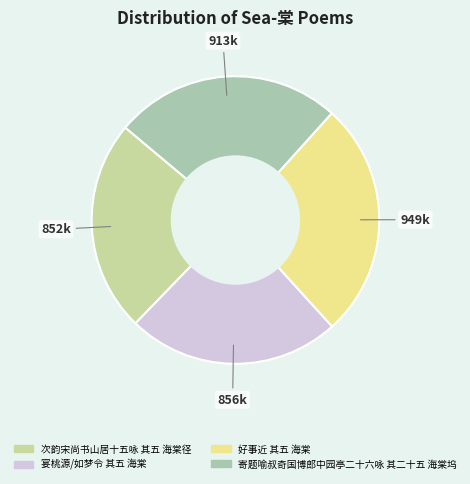

What percentage is NOT represented by 好事近 其五 海棠?

73.4%